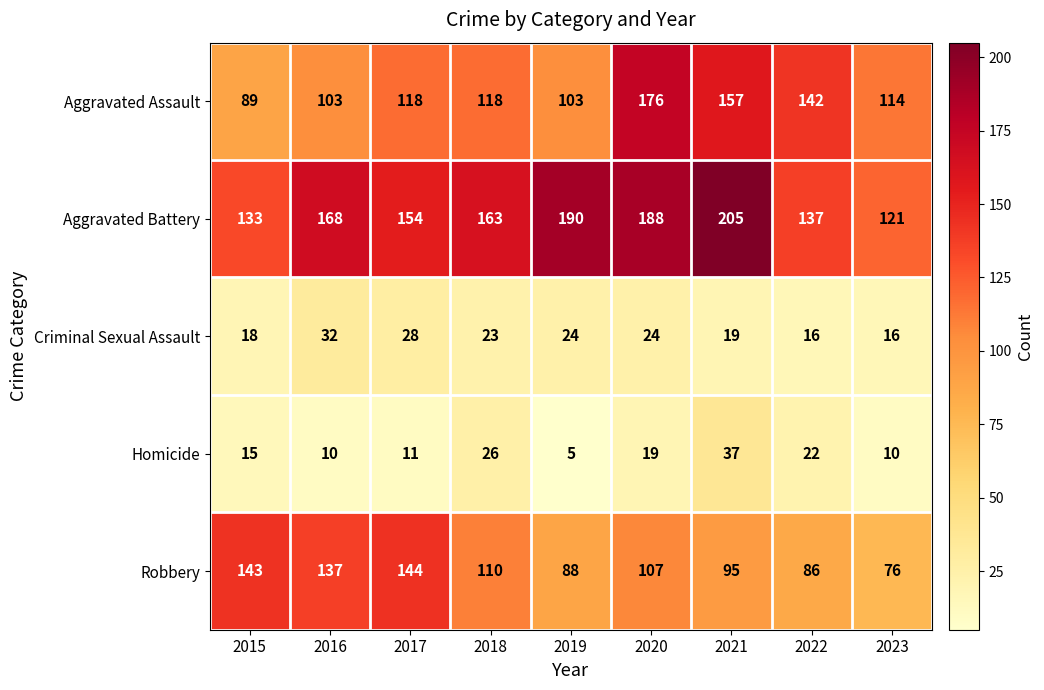

What is the average value of the Robbery series?

110